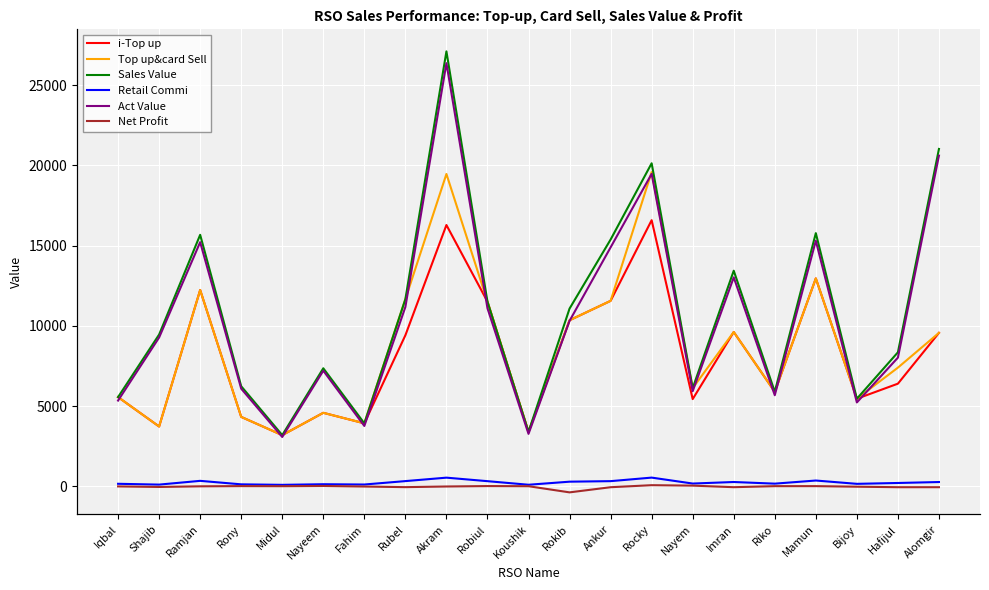

Is it true that Net Profit equals -20.3 at Akram?

False